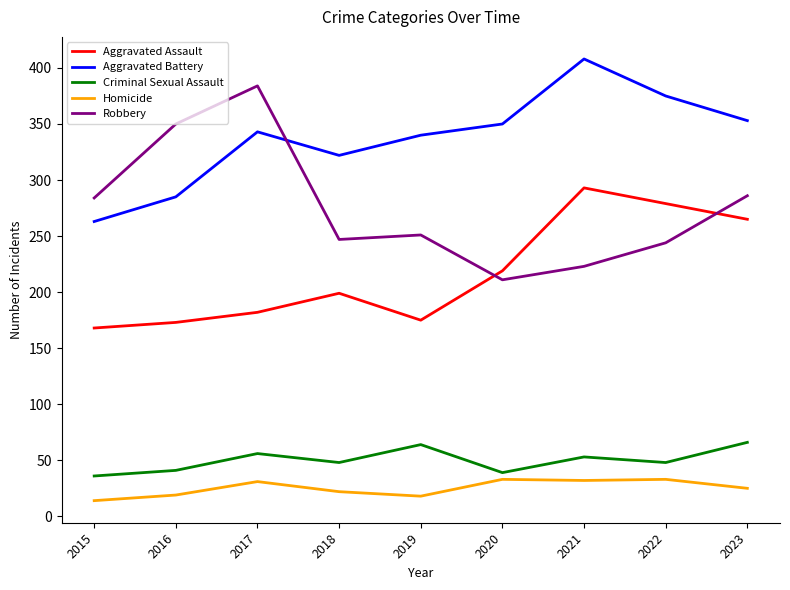

Does the chart have visible grid lines?

No